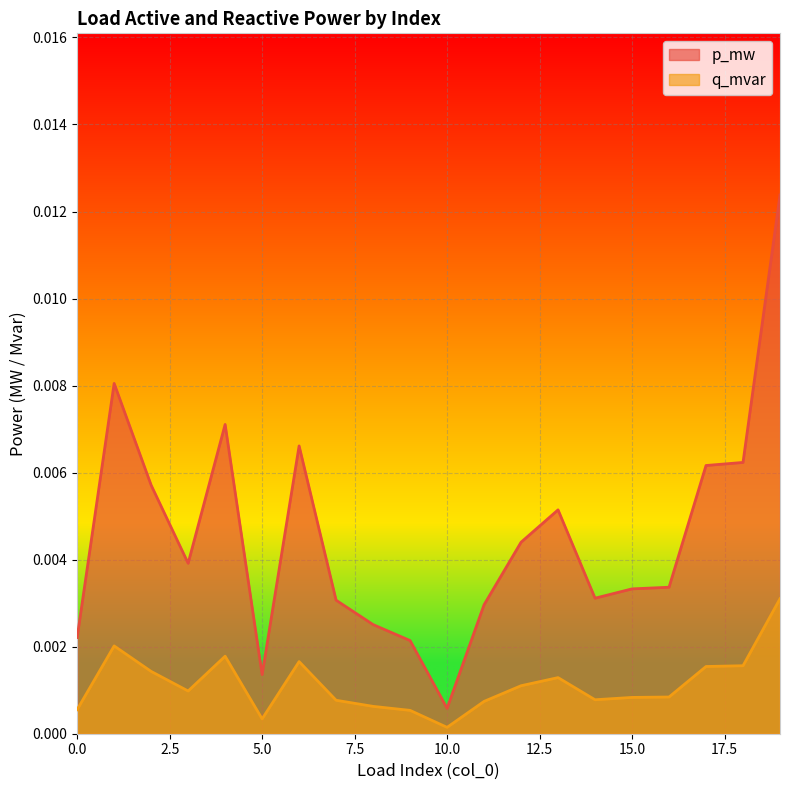

True or false: q_mvar and p_mw cross at least once.

False